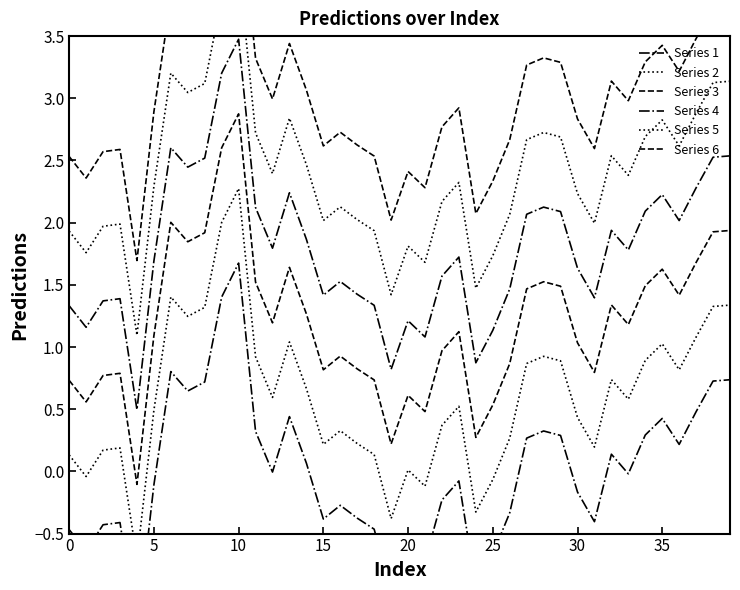

The Series 2 series shows 0.9 at 34. True or false?

True